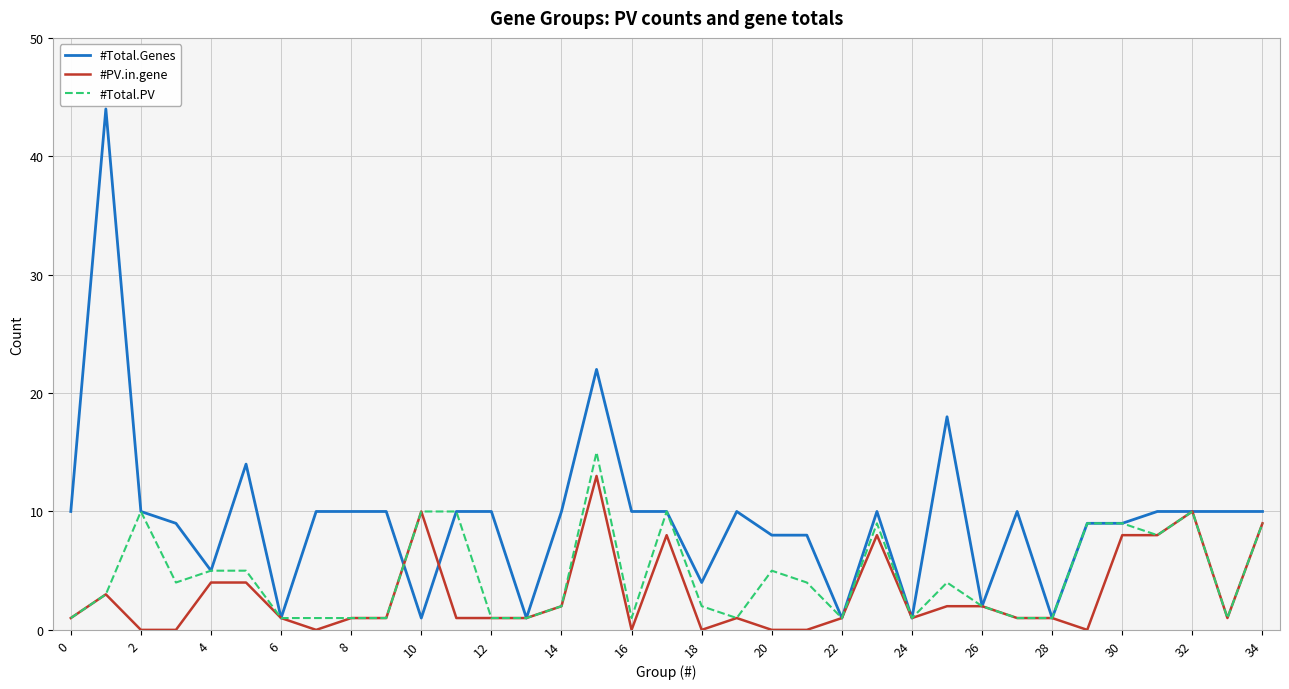

Rank the series by their maximum value, from highest to lowest.

#Total.Genes, #Total.PV, #PV.in.gene